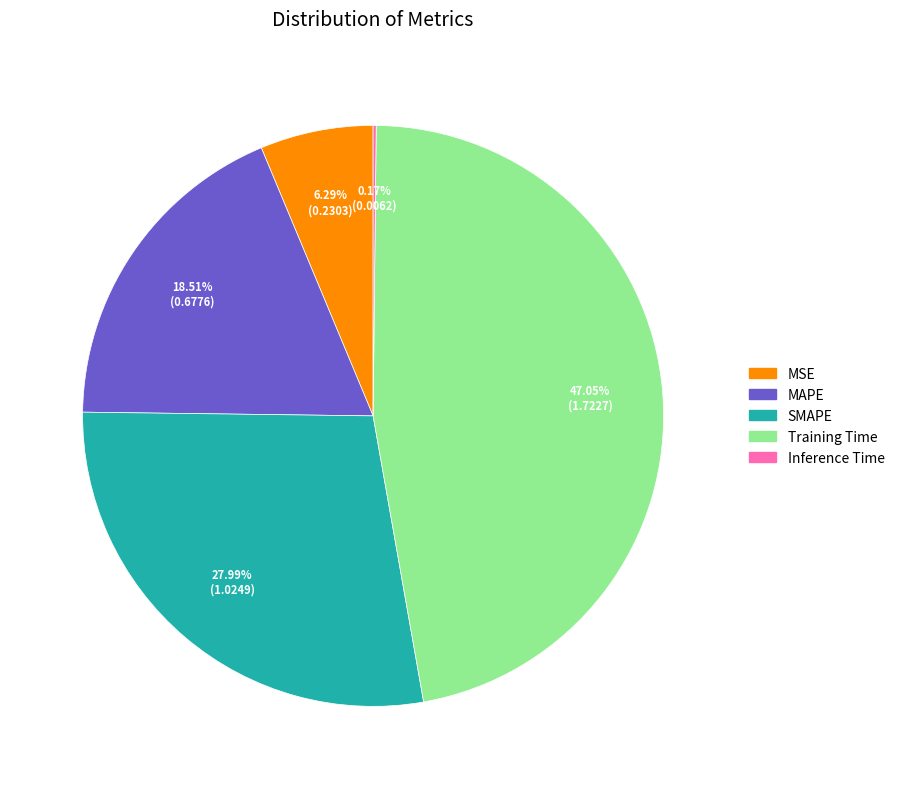

Which category has the biggest portion of the pie?

Training Time